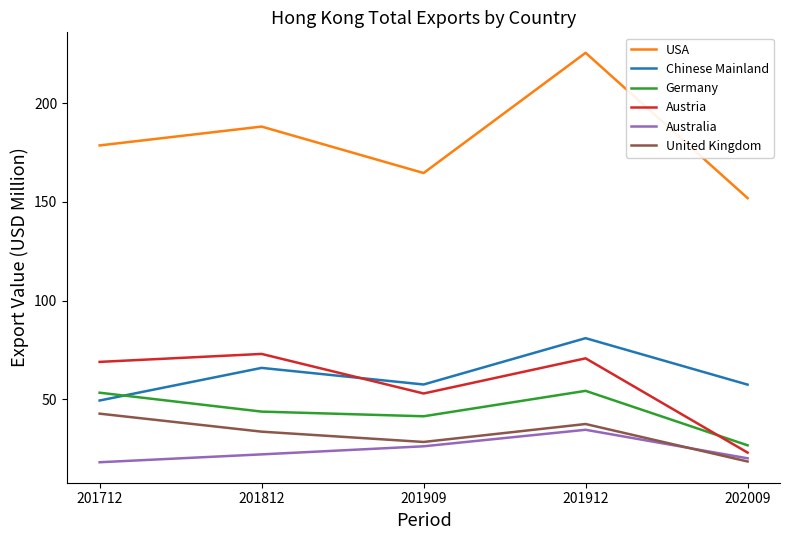

Rank the series at 201909 from lowest to highest value.

Australia, United Kingdom, Germany, Austria, Chinese Mainland, USA